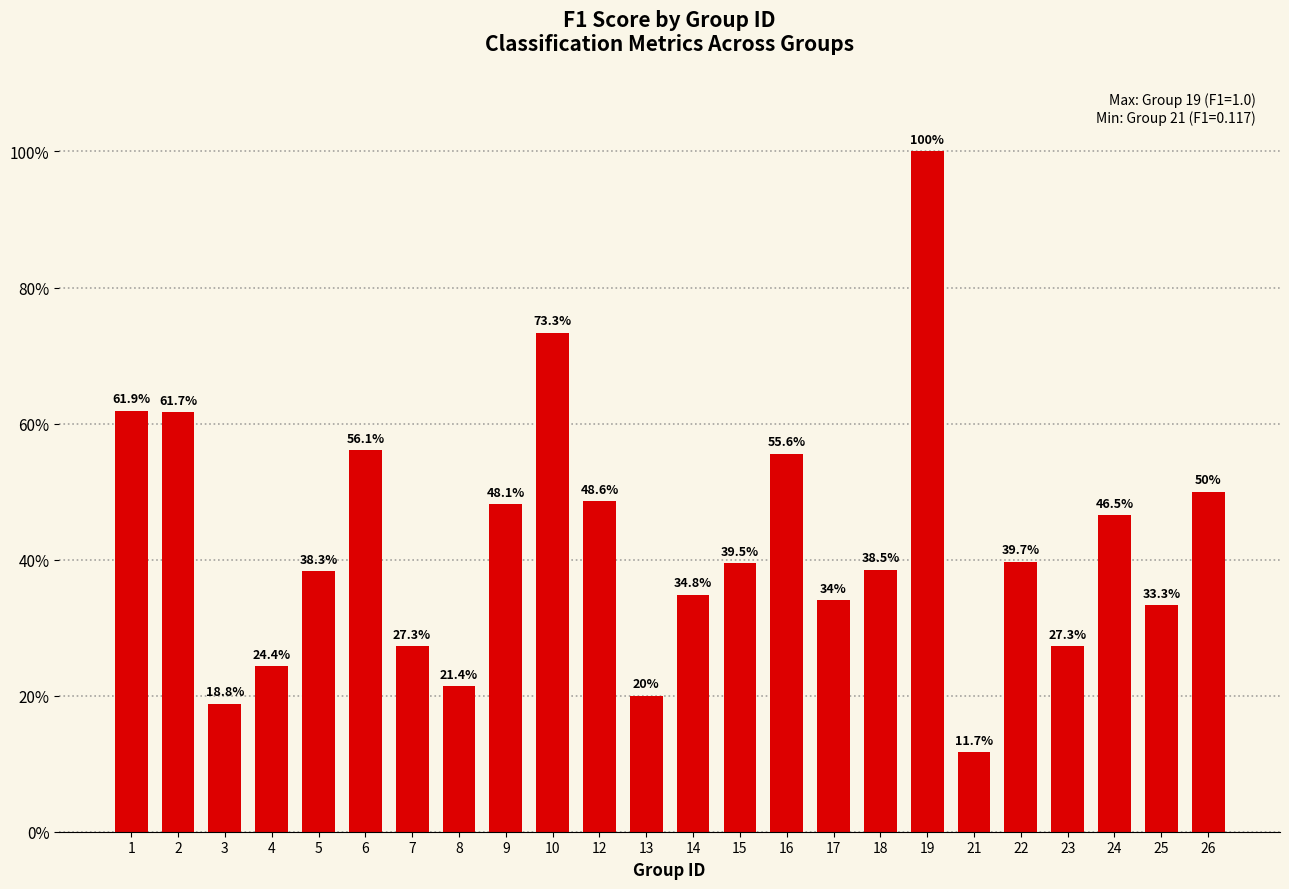

Does the chart contain any negative values?

No